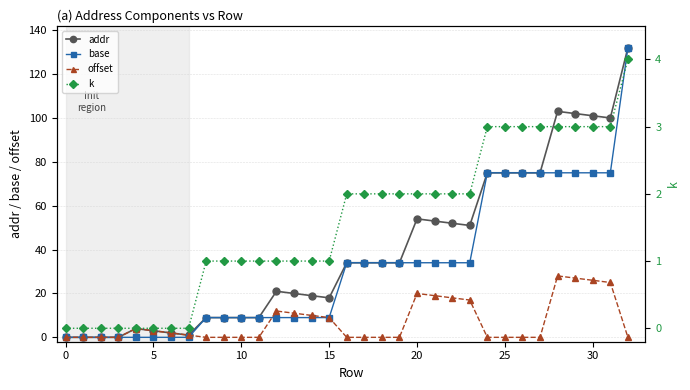

Where does the addr series first go above 34?

20